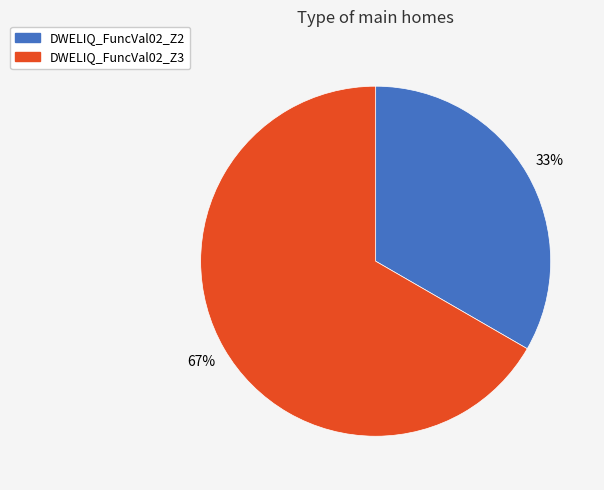

Between DWELIQ_FuncVal02_Z2 and DWELIQ_FuncVal02_Z3, which is larger?

DWELIQ_FuncVal02_Z3